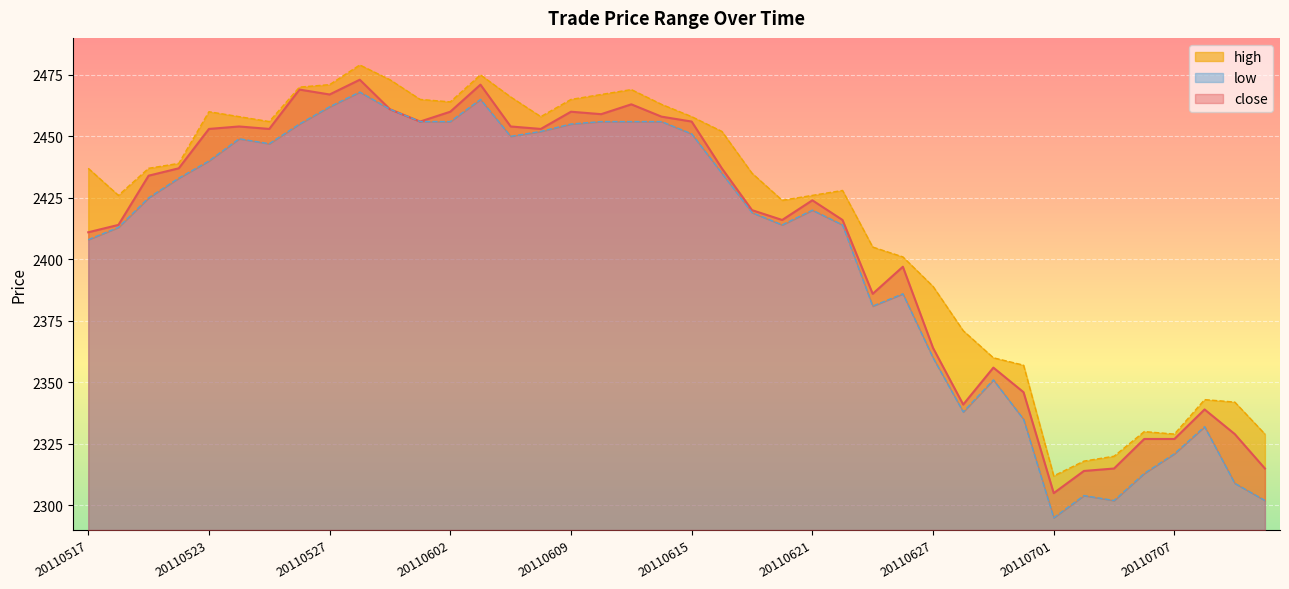

Rank the series by their average value, from highest to lowest.

high, close, low